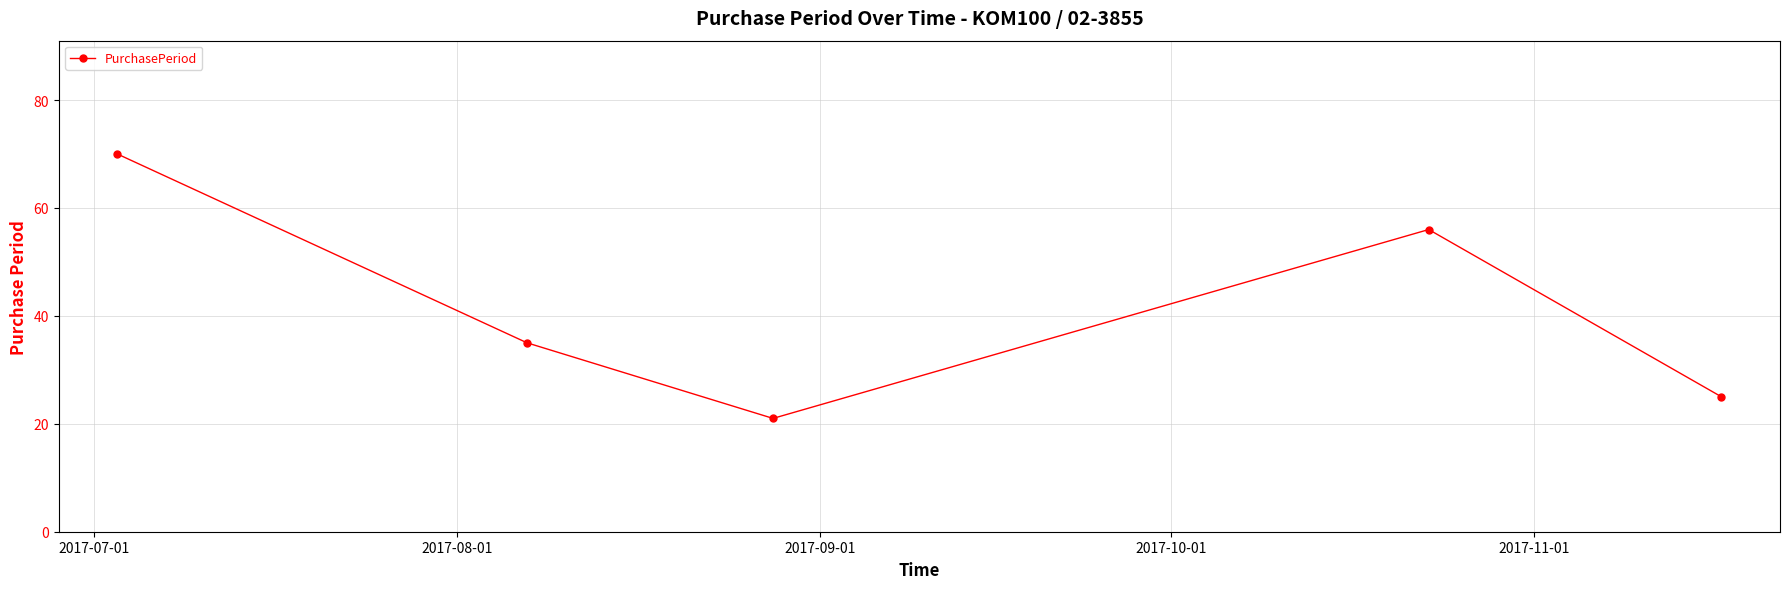

What is the value of the 3rd point from the left?

21